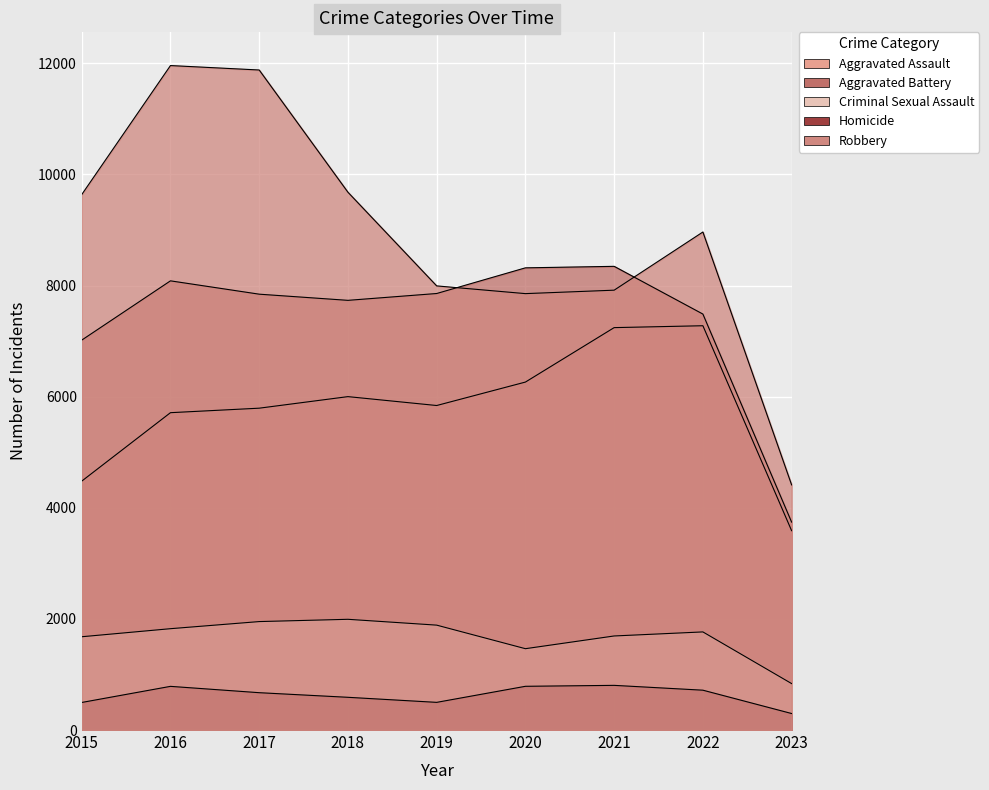

What is the spread (max minus min) of values at 2017?

11208